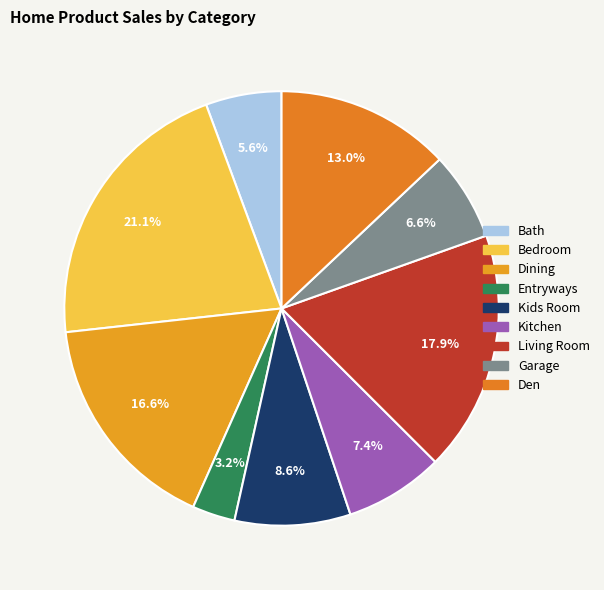

To the nearest percent, what is the difference between the Bath and Entryways slice percentages?

2%